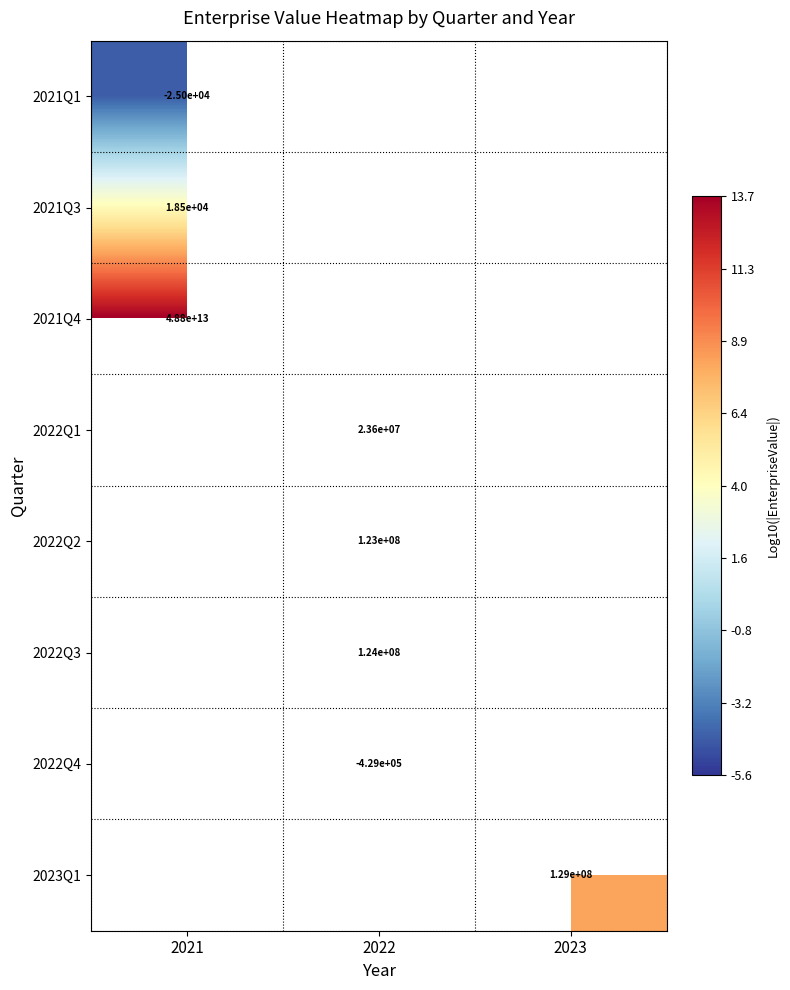

Is the value of 2021Q1 at 2021 greater than the value of 2021Q4 at 2021?

No